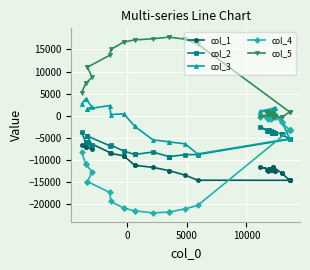

How many categories are shown in the chart?

40